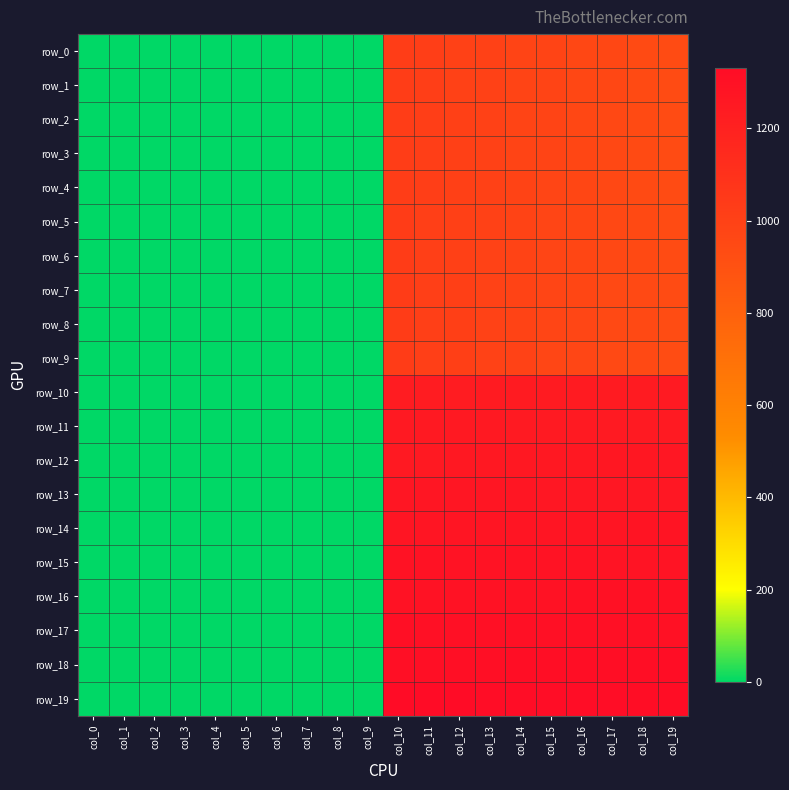

Which series has the largest total across all categories?

row_19